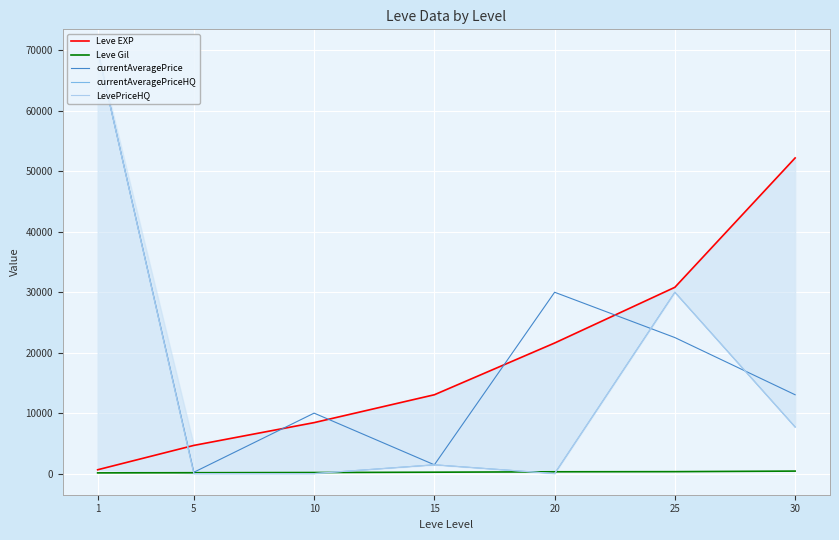

Reading left to right, what are all the values shown in this chart?

Leve EXP: 630.0	4660.0	8430.0	13040.0	21600.0	30820.0	52220.0
Leve Gil: 112.0	140.0	170.0	226.0	295.0	317.0	410.0
currentAveragePrice: 69999.0	216.2	9999.7	1450.0	30000.0	22500.0	13038.7
currentAveragePriceHQ: 69999.0	0.0	0.0	1450.0	0.0	30000.0	7703.8
LevePriceHQ: 69999.0	0.0	0.0	1450.0	0.0	30000.0	7703.8